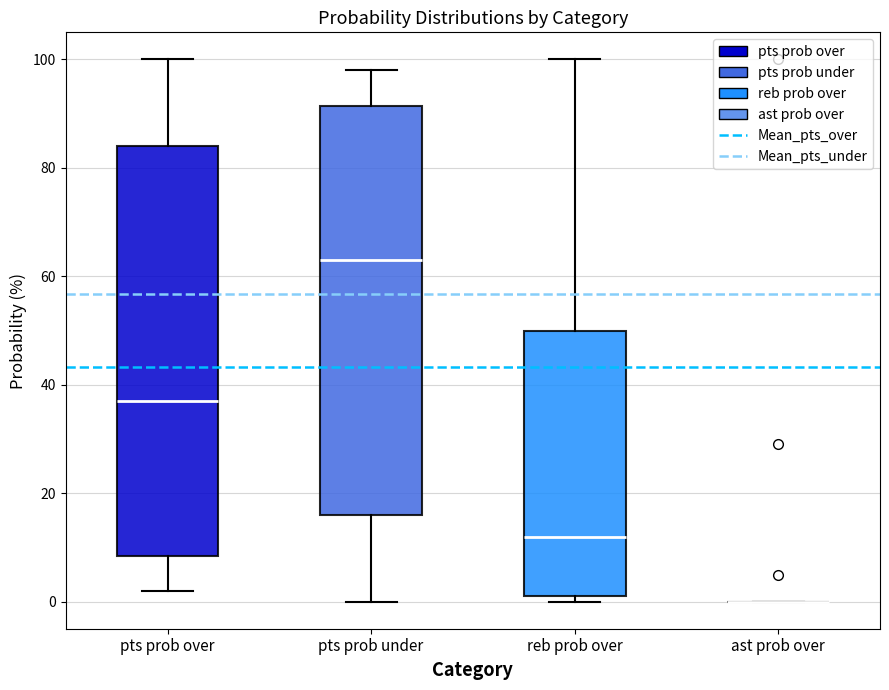

Reading left to right, transcribe this box plot: for each box, give where its median line is, the range the box spans, and where its two whiskers end, as read against the y-axis. The values are not printed on the chart, so give them approximately, as read against the axis.

pts prob over: median 38, box 8 to 84, whiskers 2 to 100
pts prob under: median 64, box 16 to 92, whiskers 0 to 98
reb prob over: median 12, box 2 to 50, whiskers 0 to 100
ast prob over: box collapsed to a line at 0, whiskers 0 to 0